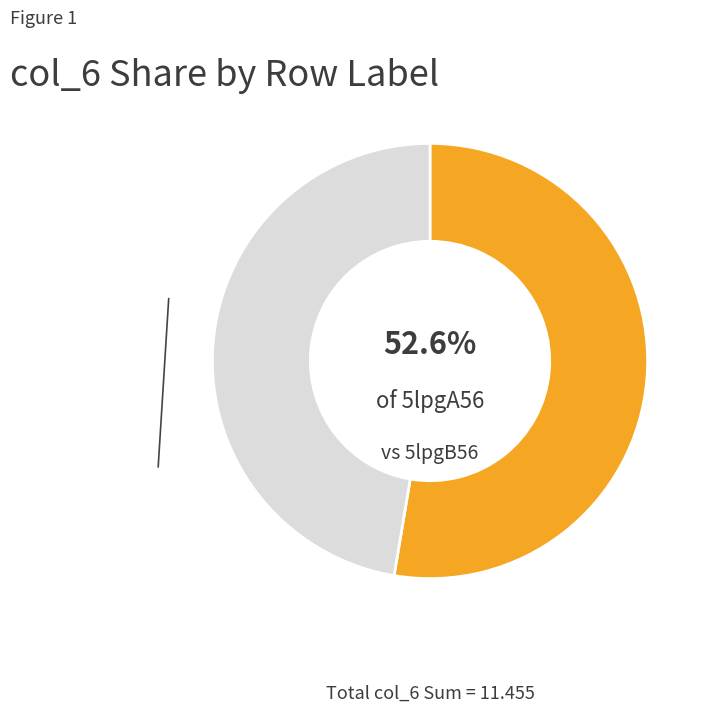

Does any single category account for the majority?

Yes